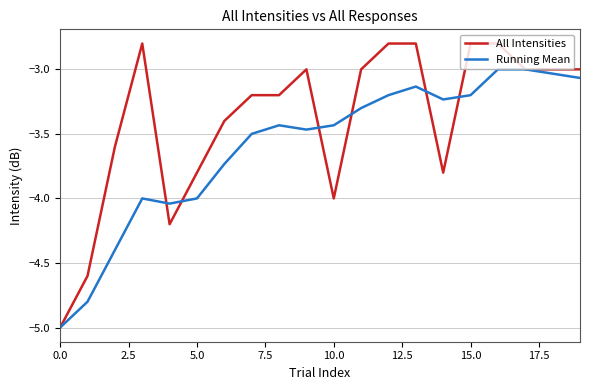

Which series has the largest range (max minus min)?

All Intensities